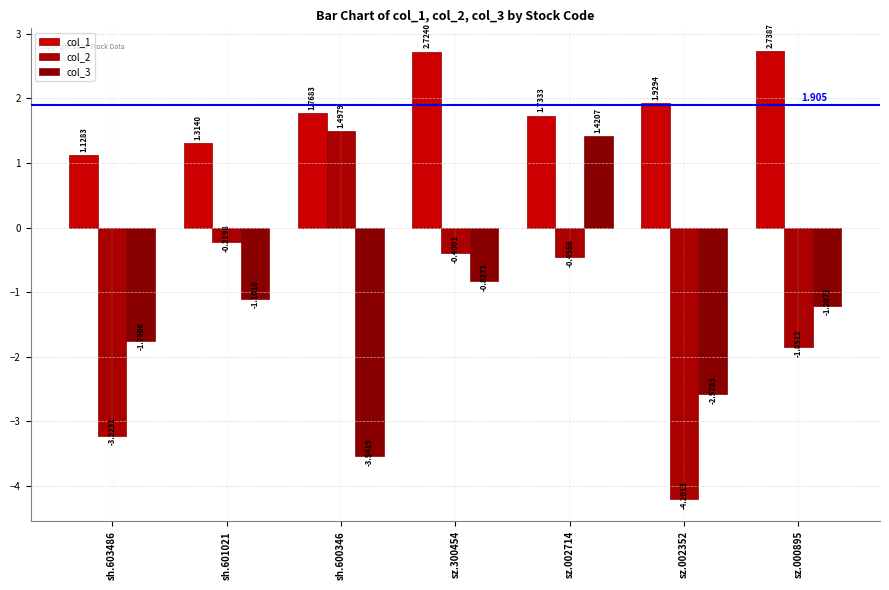

True or false: col_2 has a value of -3.2 at sh.603486.

True